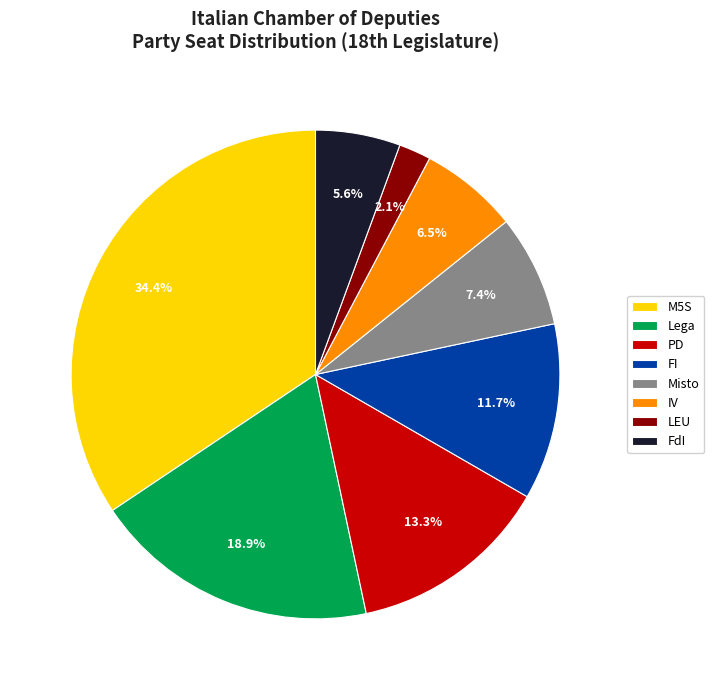

Rank the categories by value from highest to lowest.

M5S, Lega, PD, FI, Misto, IV, FdI, LEU